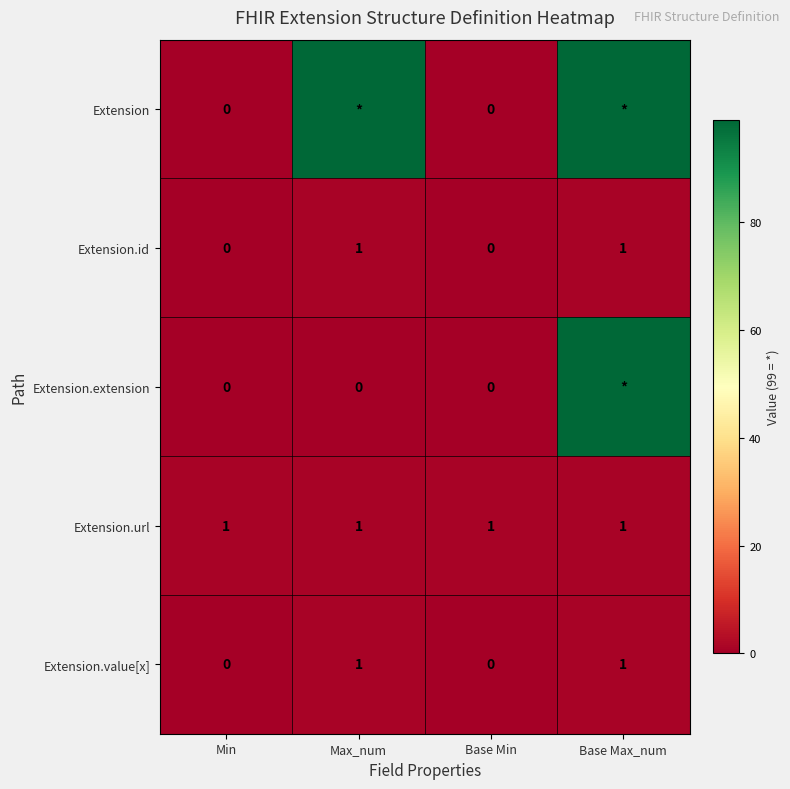

The Extension.url series shows 2 at Min. True or false?

False